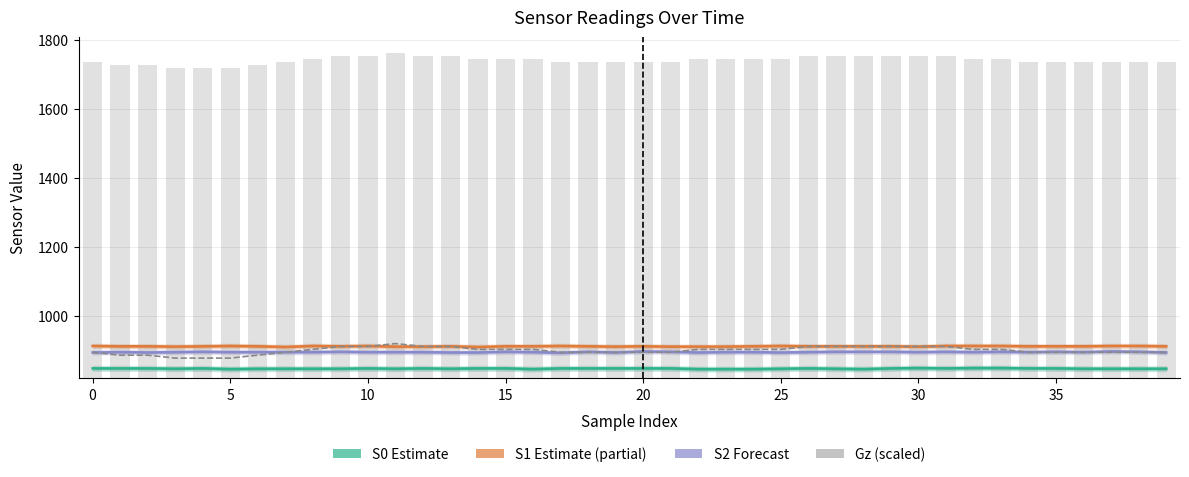

Which category has the highest value in the S0 series?

30